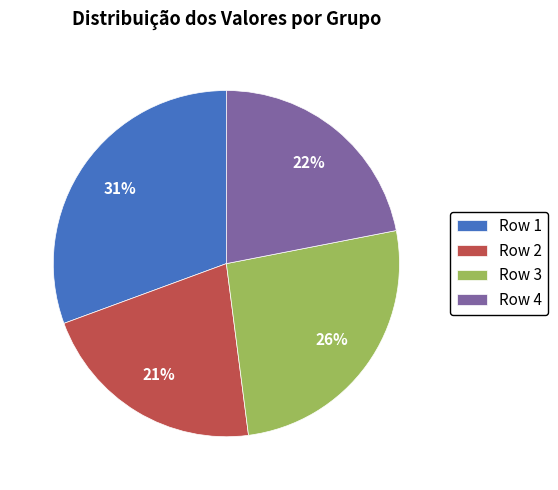

How many slices are in this pie chart?

4